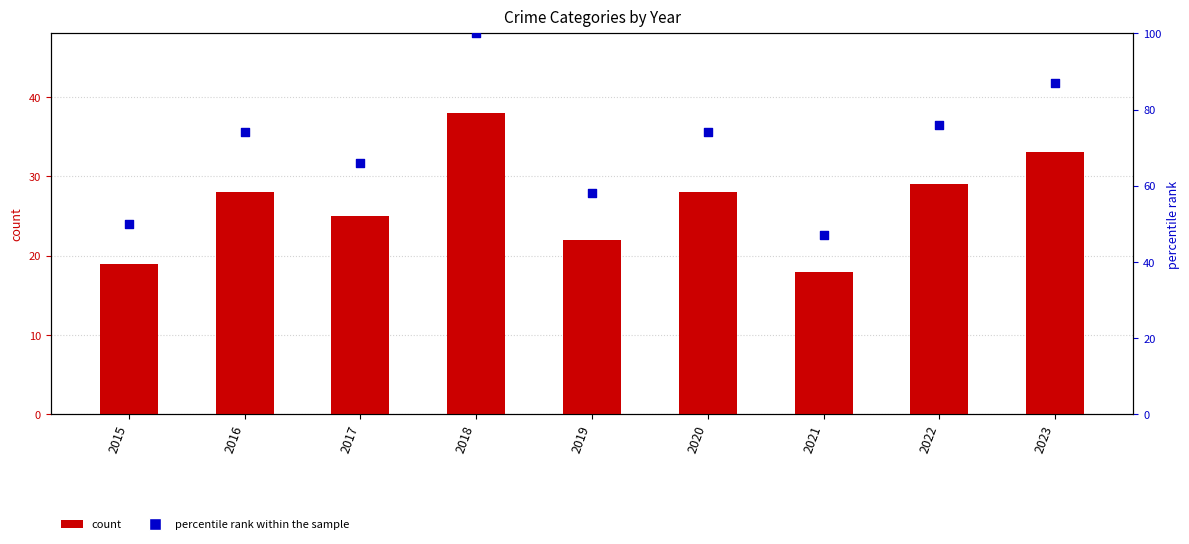

Which series has the largest Y range (max minus min)?

percentile rank within the sample